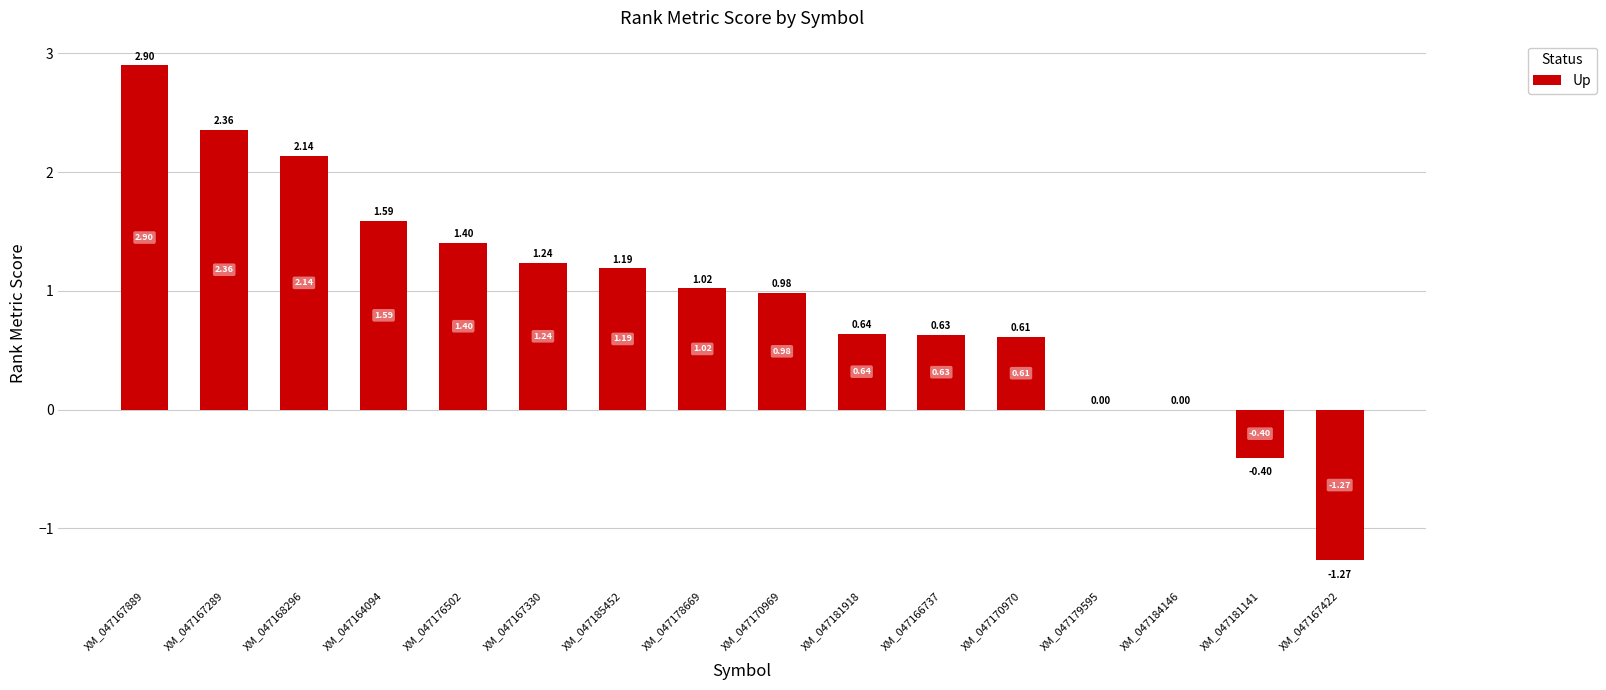

What is the sum of all values?

15.0